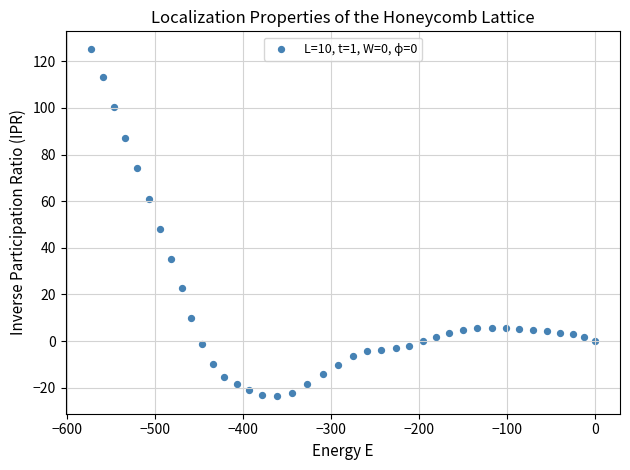

What Y value in the scatter plot is closest to 50?

48.0